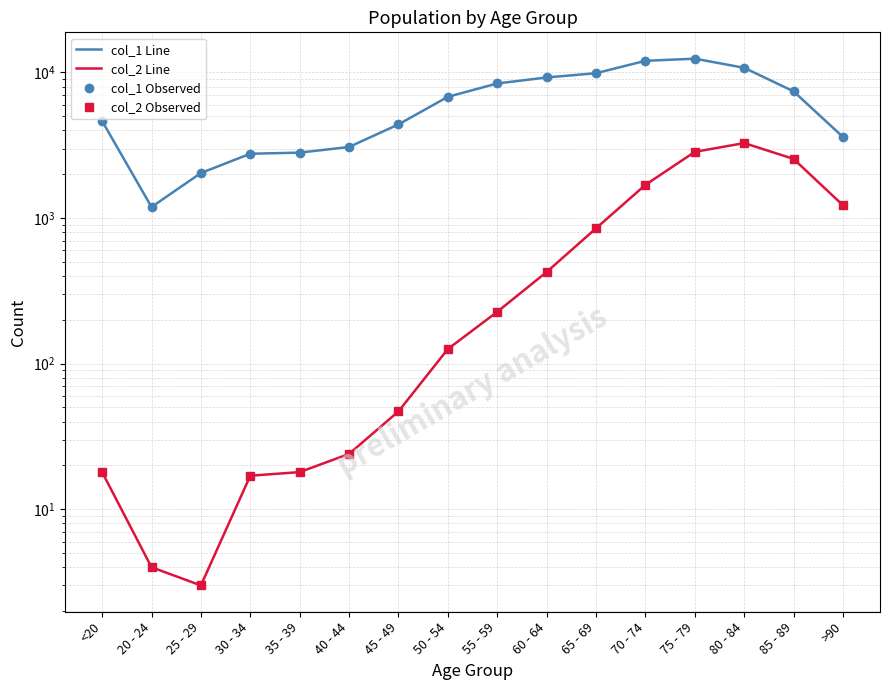

Between 20 - 24 and 55 - 59, which series saw the biggest shift?

col_1 Line